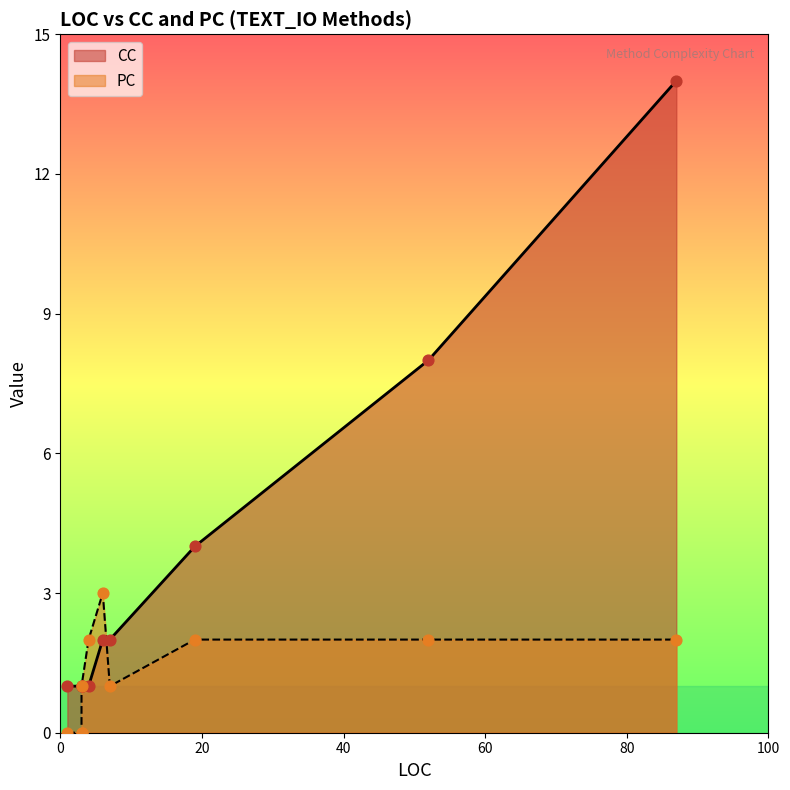

Which series has the largest total across all categories?

CC